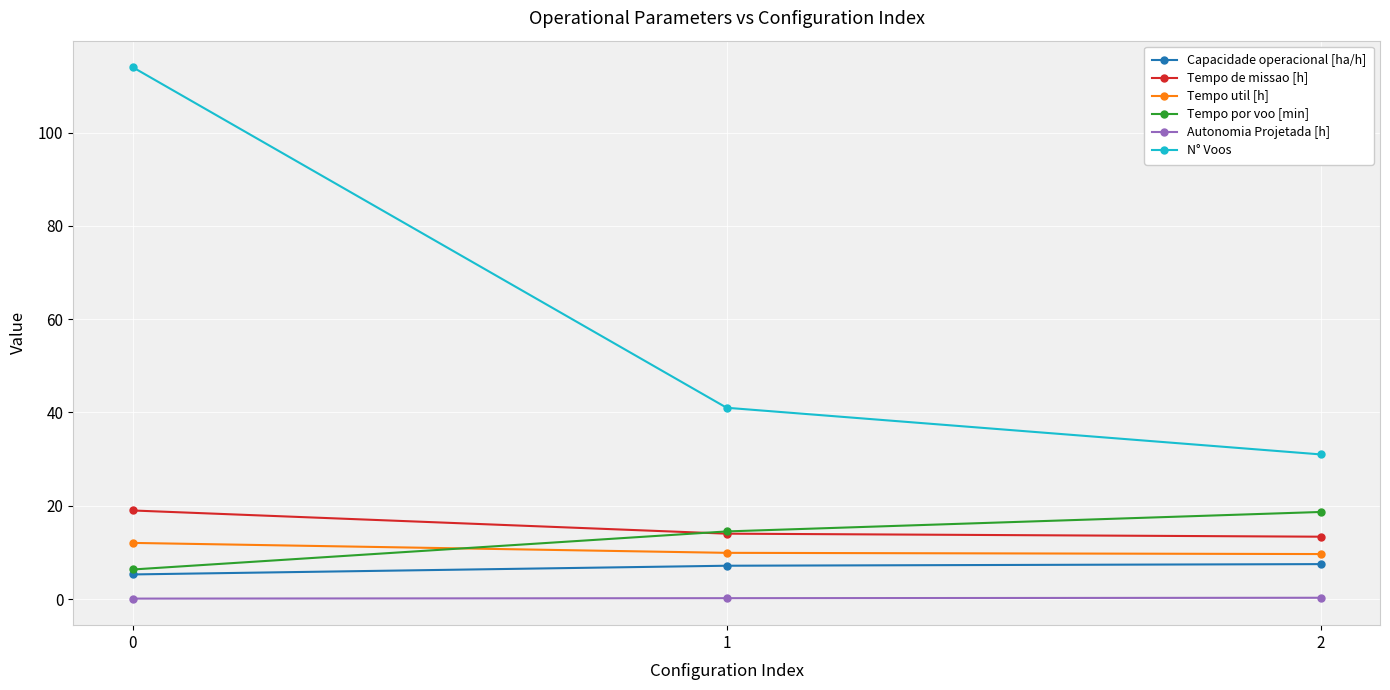

Is the value of N° Voos at 2 greater than the value of Tempo por voo [min] at 0?

Yes